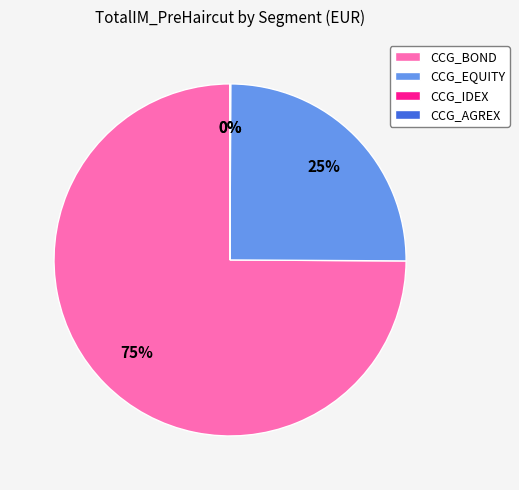

Which category accounts for the majority?

CCG_BOND